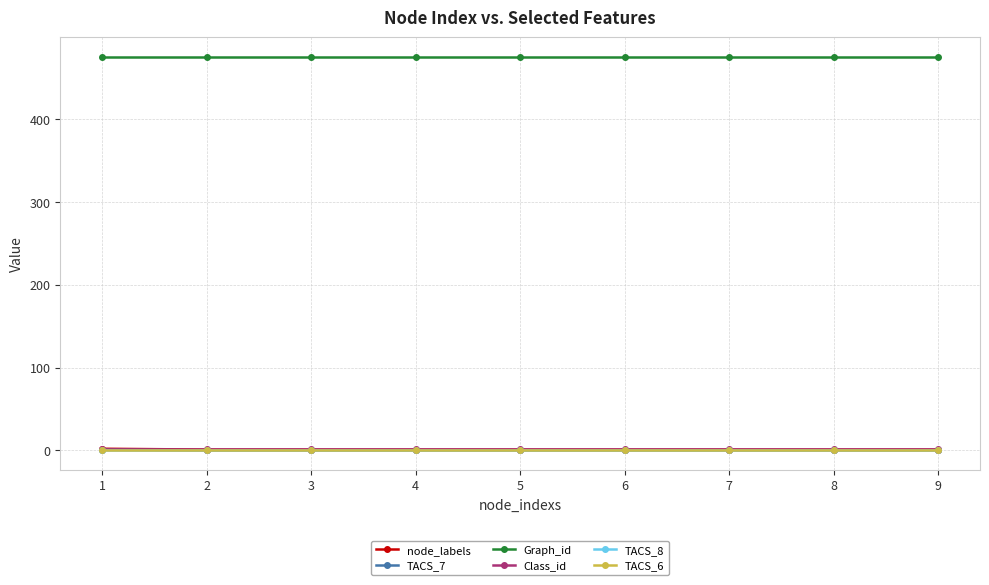

True or false: TACS_8 and node_labels cross at least once.

False